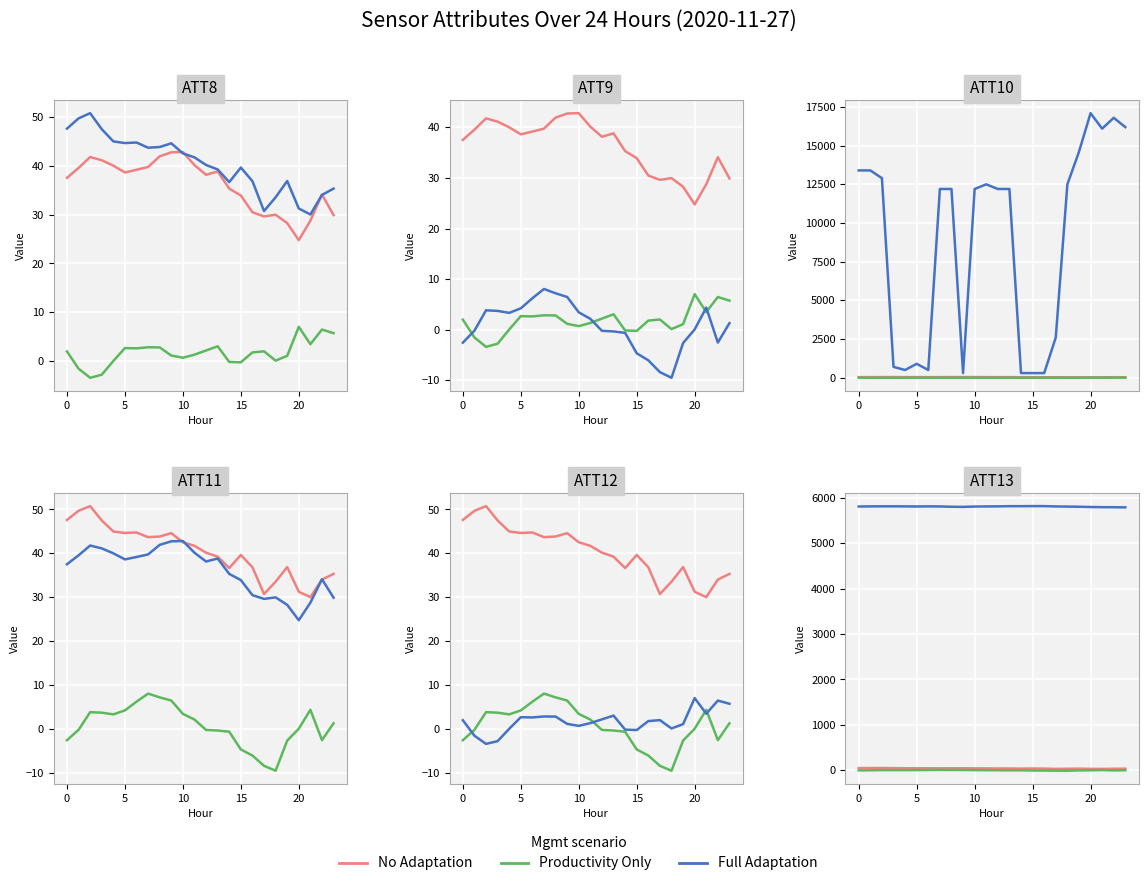

Read the Productivity Only value at 5.

3.8